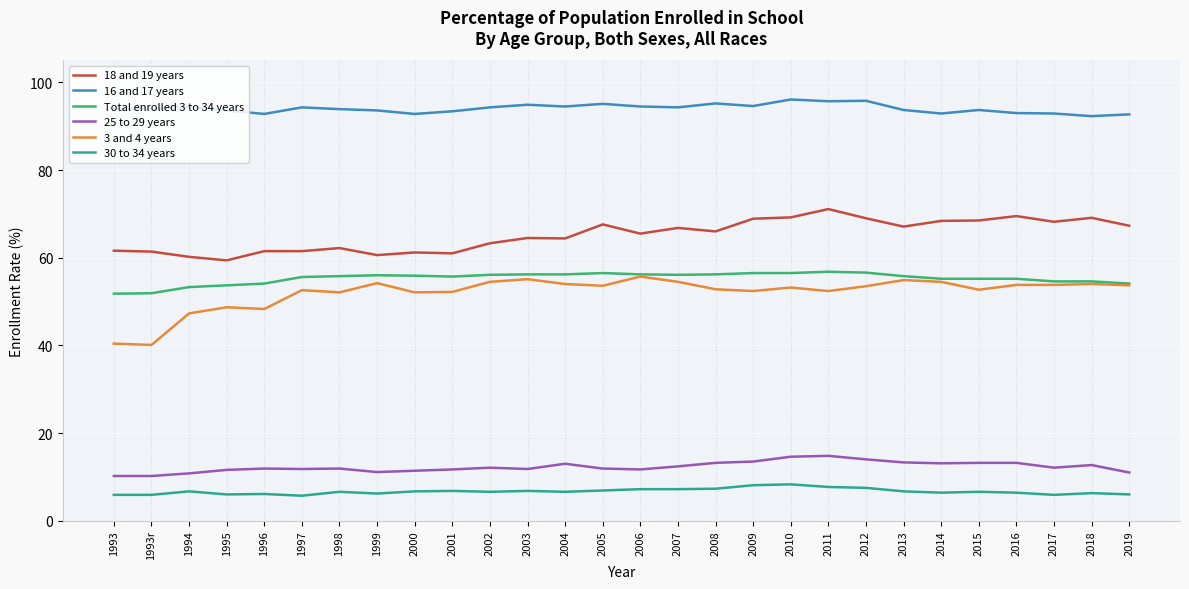

Rank the series by their maximum value, from highest to lowest.

16 and 17 years, 18 and 19 years, Total enrolled 3 to 34 years, 3 and 4 years, 25 to 29 years, 30 to 34 years